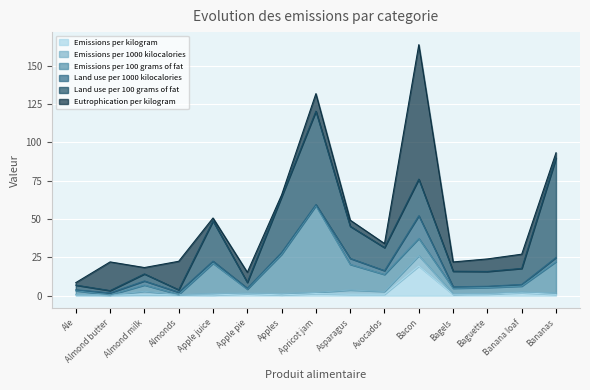

How many interior local valleys does the Land use per 1000 kilocalories series have?

4